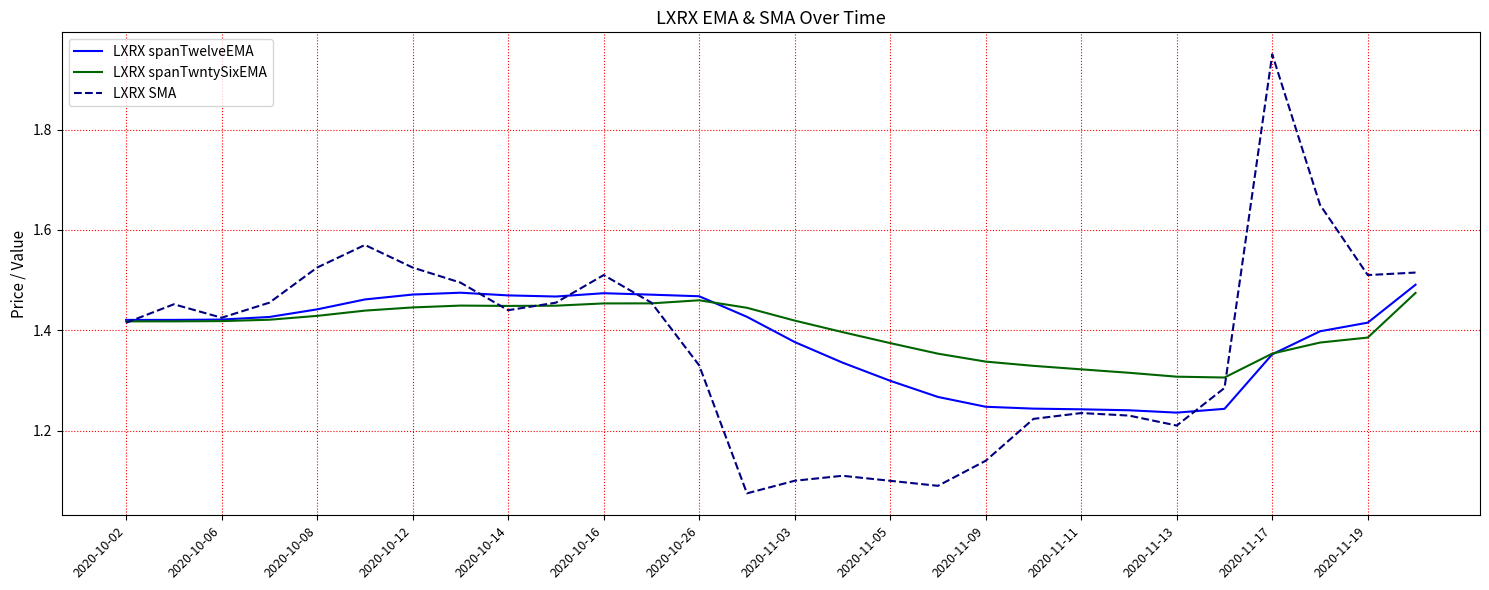

Which series has the largest range (max minus min)?

LXRX SMA